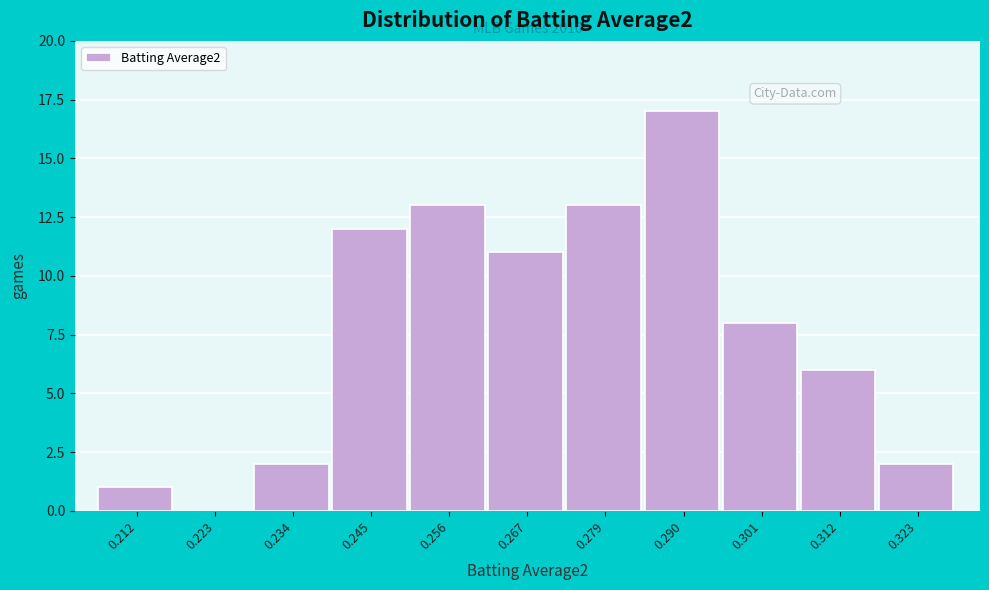

Reading right to left, list all the values displayed in this chart.

0.323=2	0.312=6	0.301=8	0.290=17	0.279=13	0.267=11	0.256=13	0.245=12	0.234=2	0.223=0	0.212=1